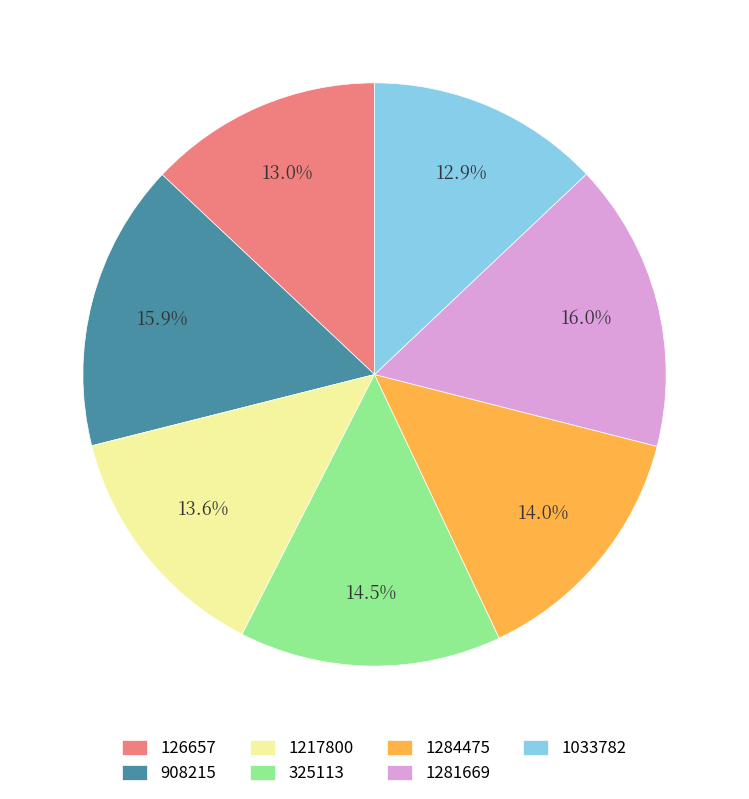

Does any single category account for the majority?

No